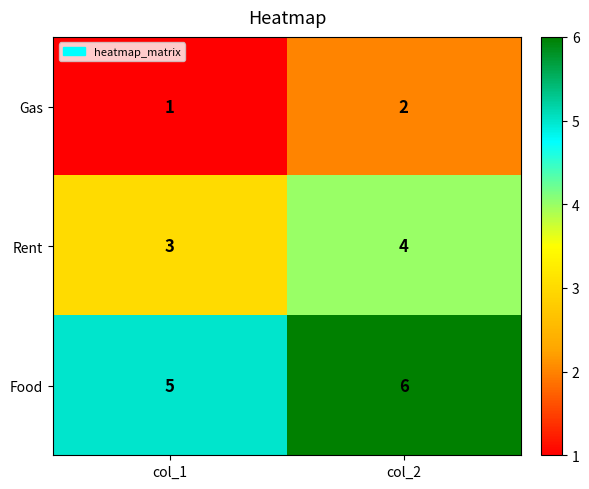

List the series in order of their peak value, lowest first.

Gas, Rent, Food